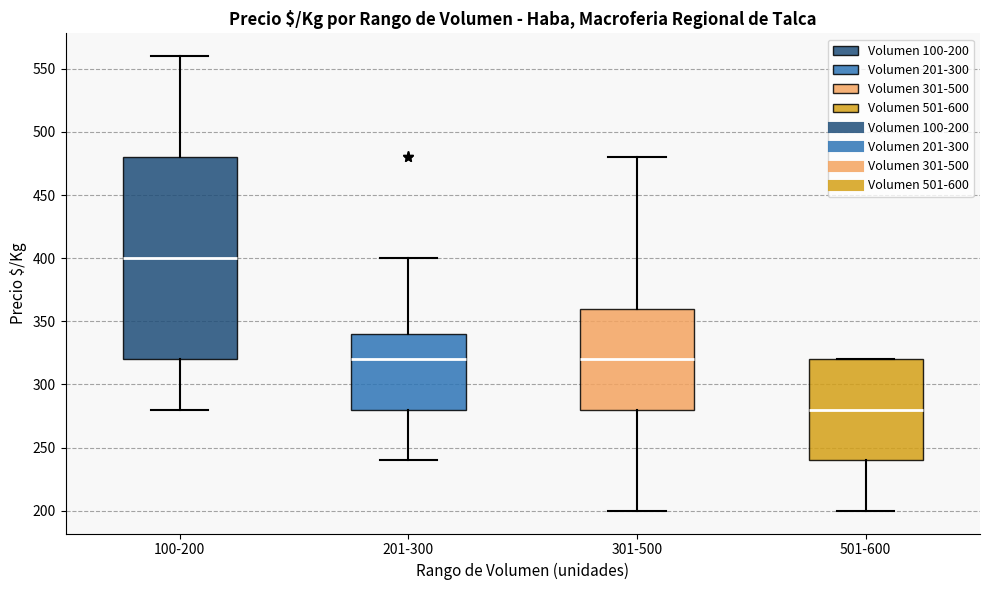

Which box has the highest median line?

100-200